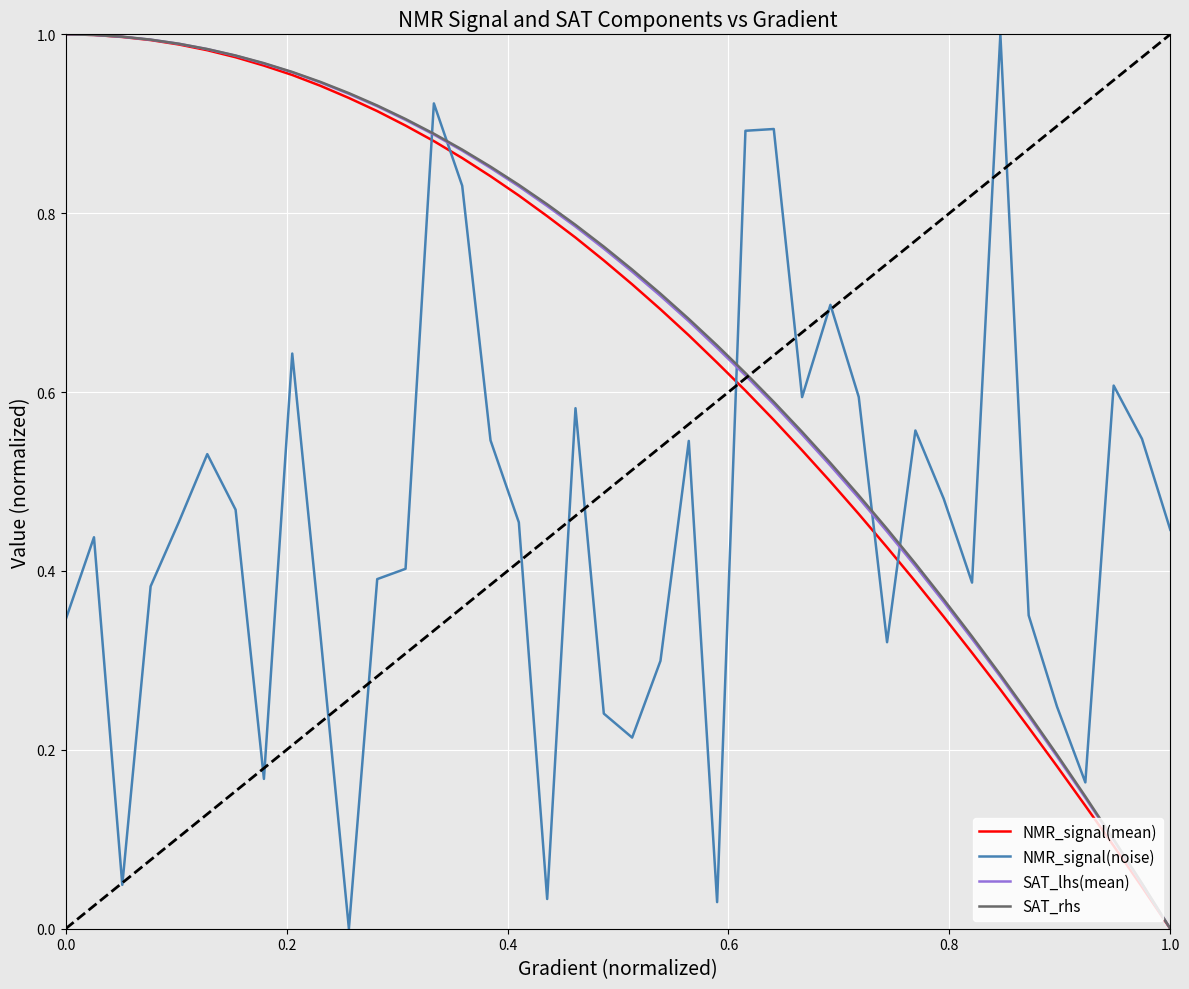

How many distinct data groups are displayed?

4